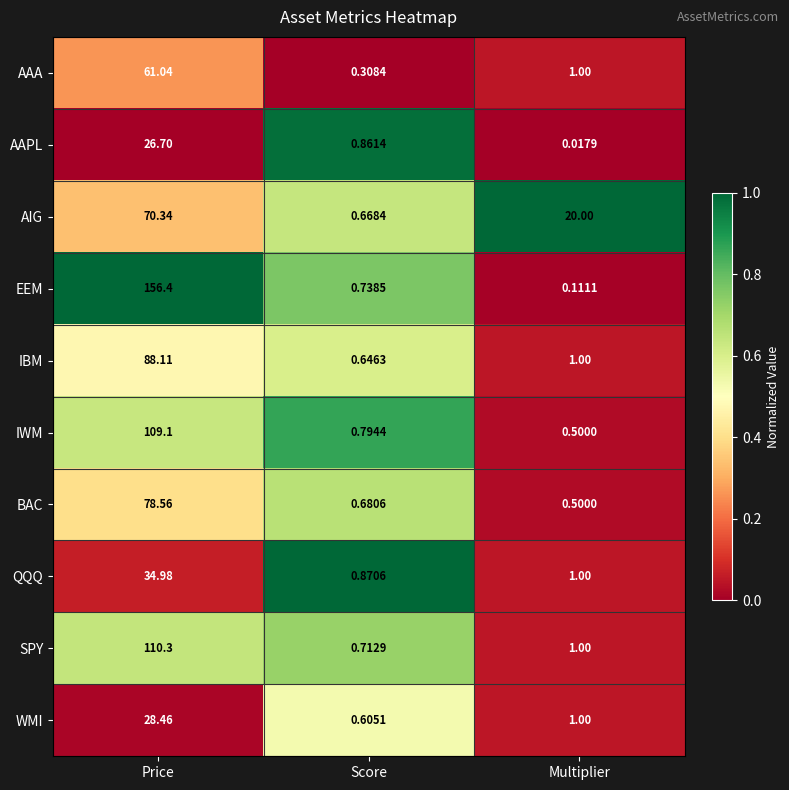

At which category does the chart reach its minimum across all series?

Multiplier